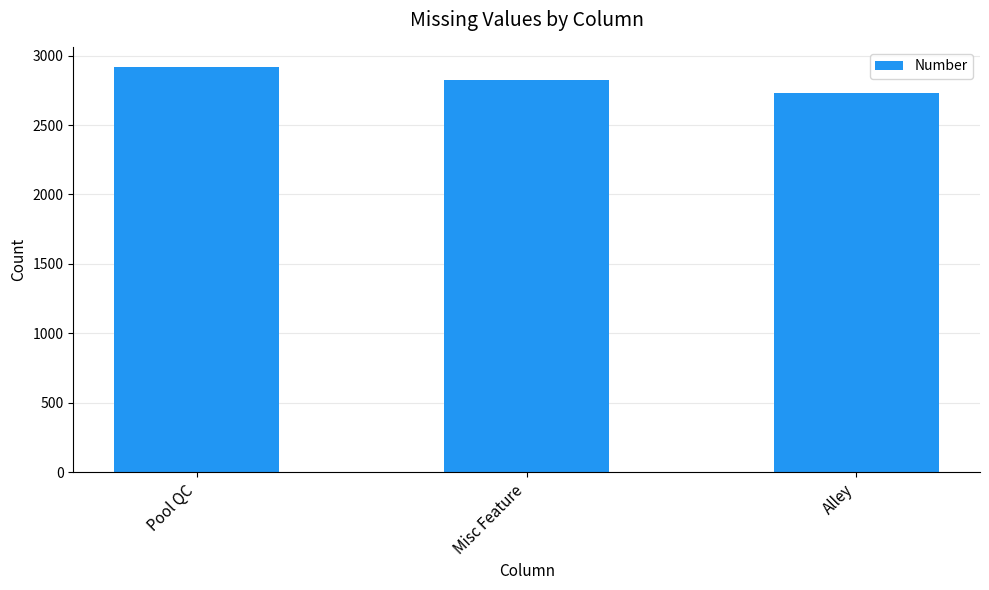

Reading right to left, what are all the values shown in this chart?

2732	2824	2917